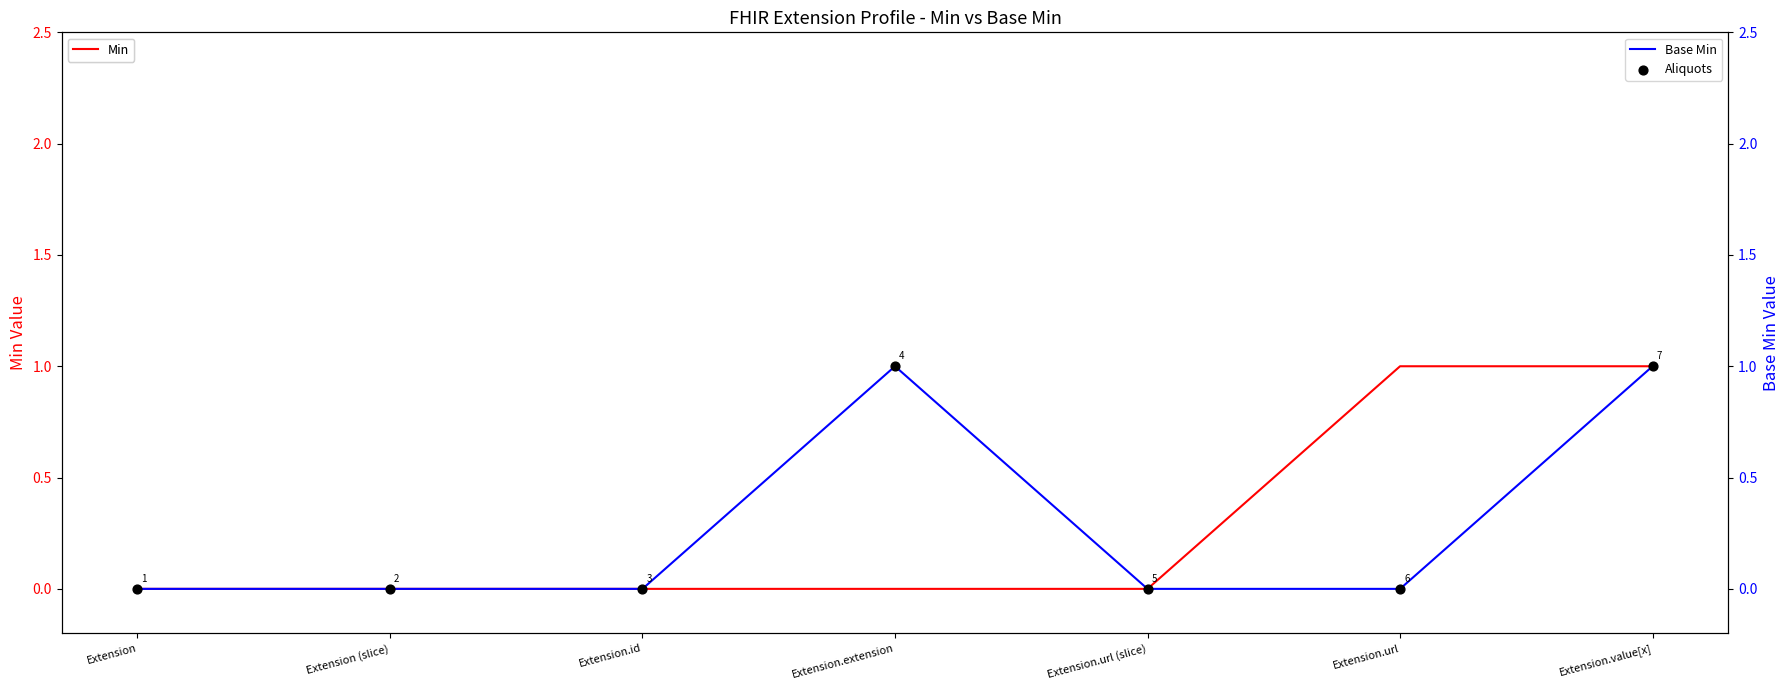

Which series has the largest total across all categories?

Min